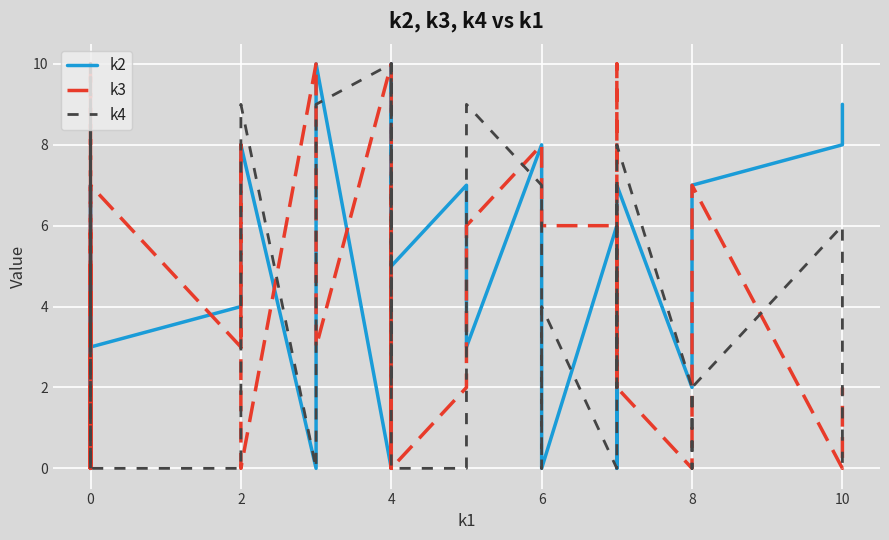

Which series has the largest total across all categories?

k4